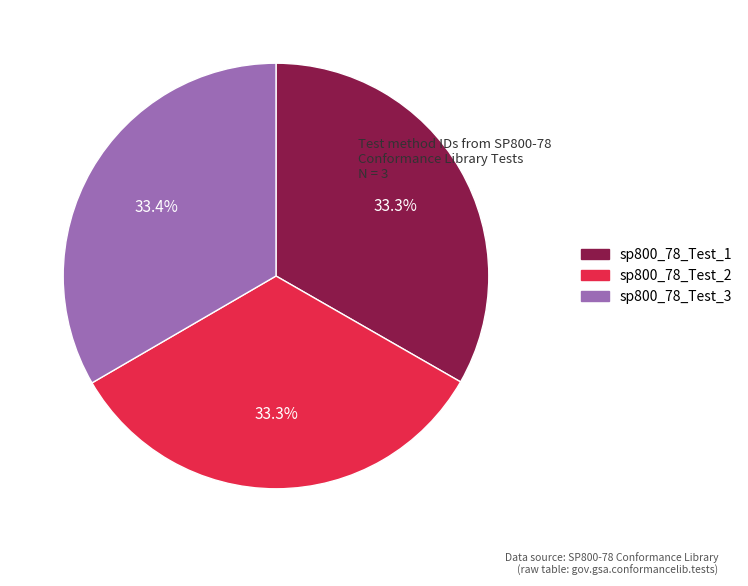

To the nearest percent, what portion does sp800_78_Test_3 represent?

33%